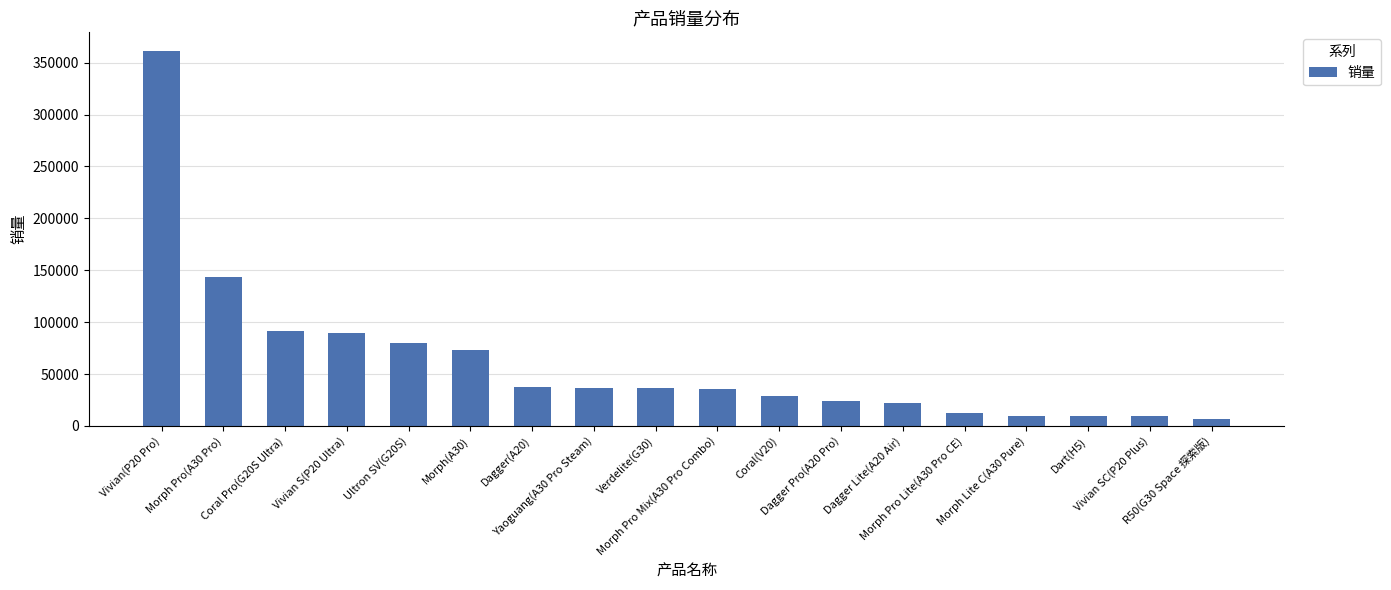

What is the maximum value shown in the chart?

361212